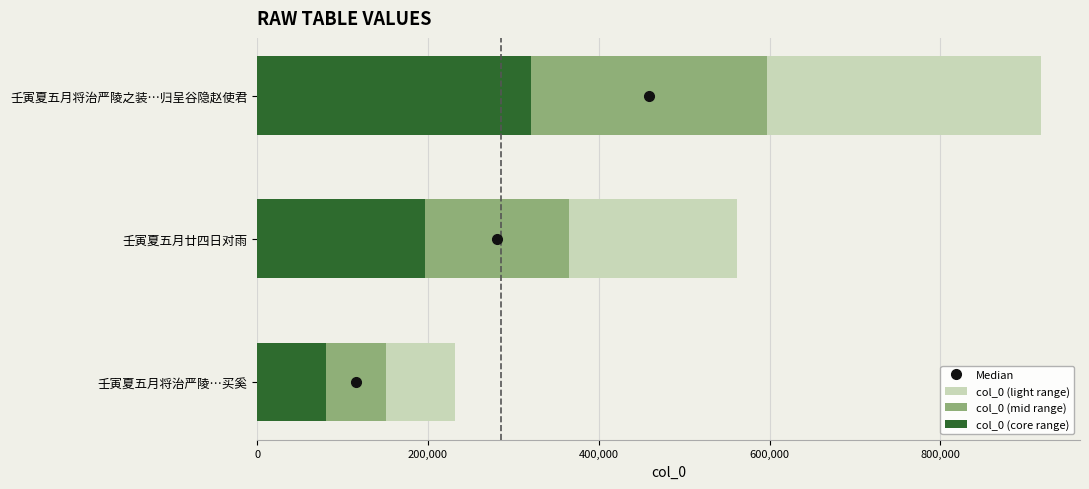

Between 壬寅夏五月将治严陵之装…归呈谷隐赵使君 and 壬寅夏五月将治严陵…买奚, which series saw the biggest shift?

col_0 (light range)